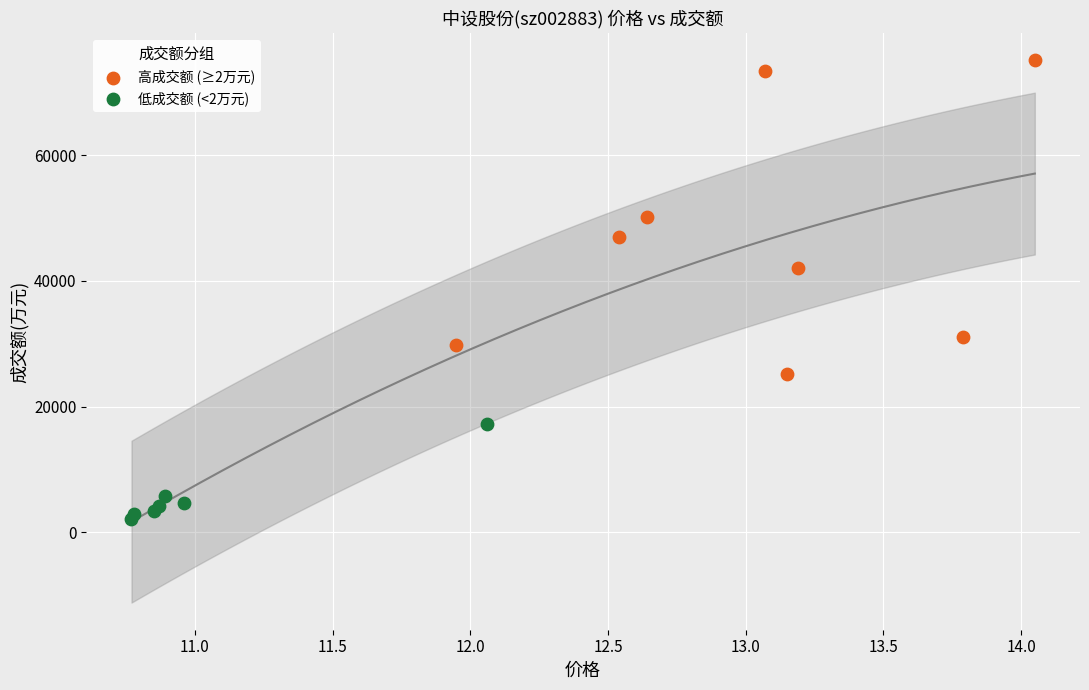

Which series has the widest spread of Y values?

高成交额 (≥2万元)